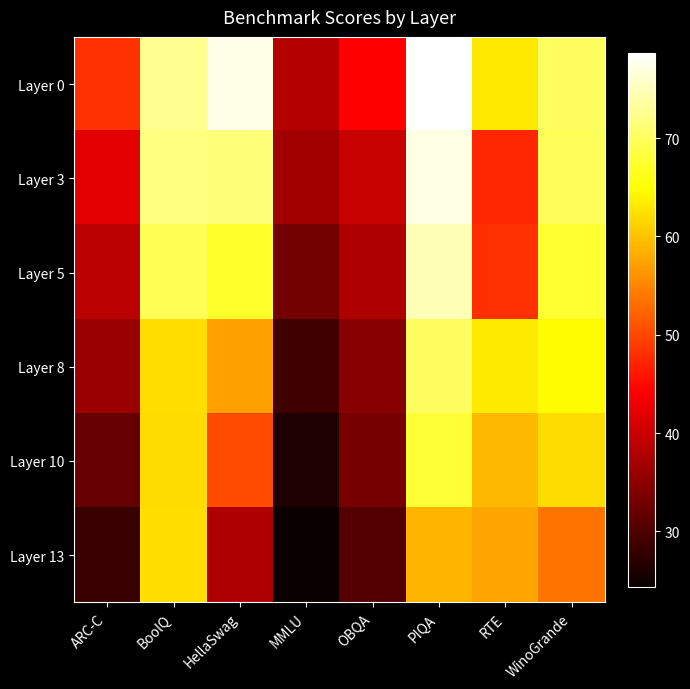

Which has a higher value, RTE or PIQA?

PIQA